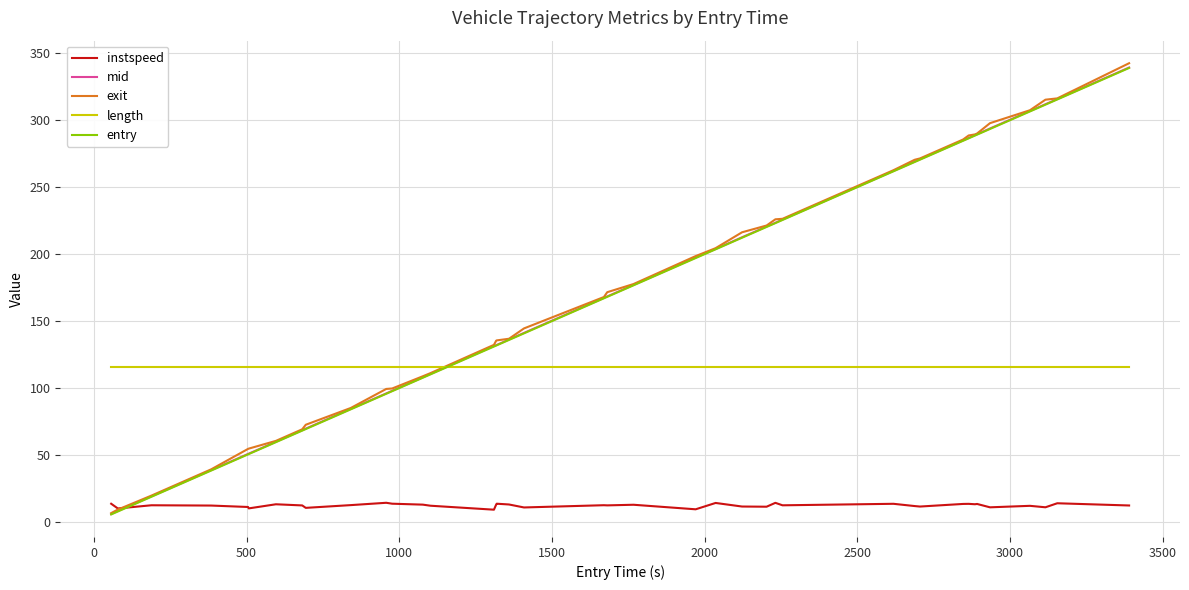

What is the average value of the entry series?

171.2